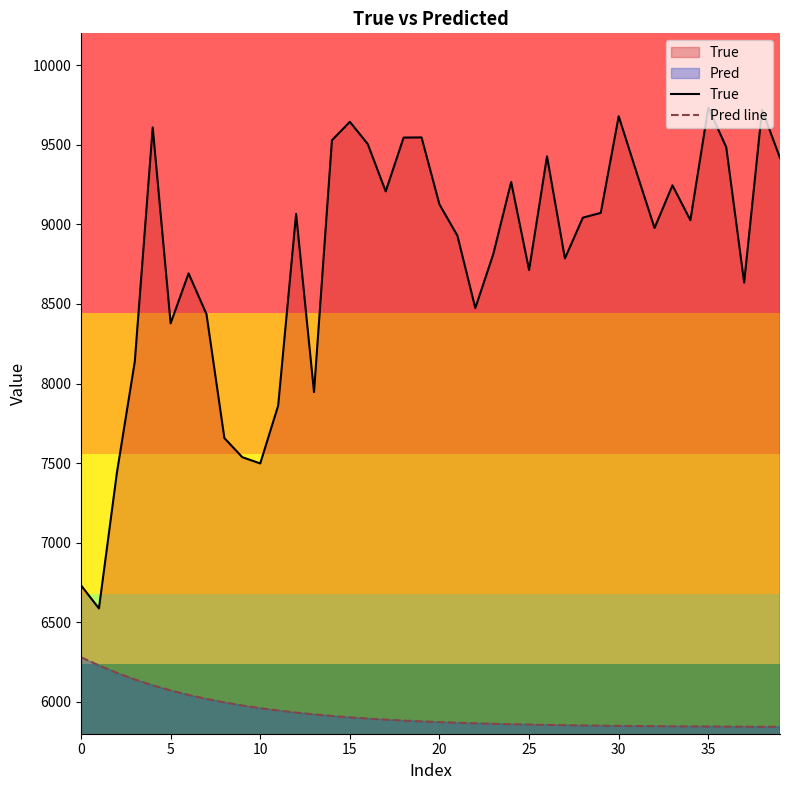

True or false: True and Pred line cross at least once.

False